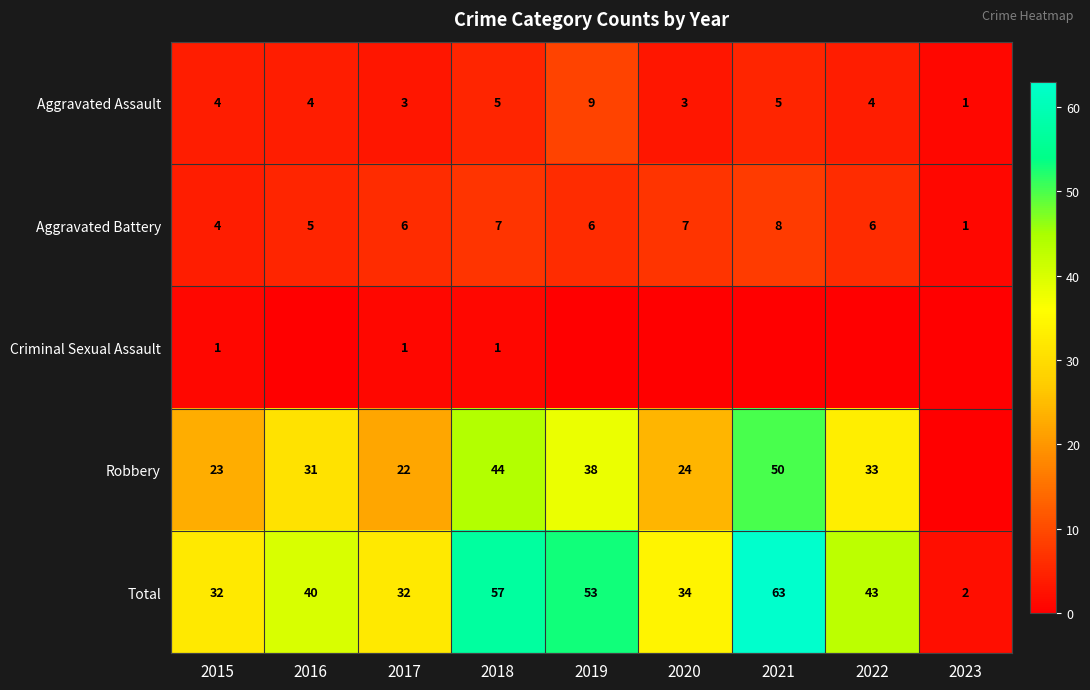

What is the difference between the highest and lowest values at 2016?

40